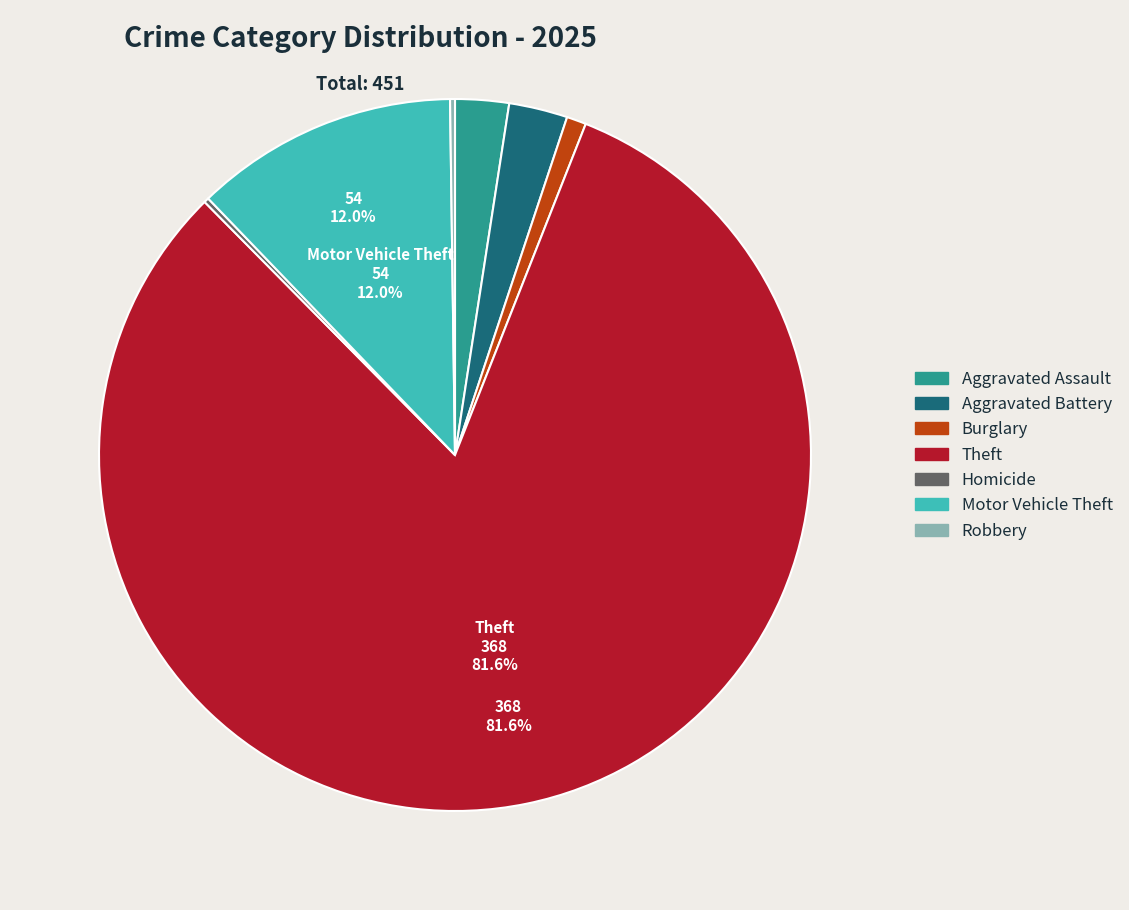

Which category has the biggest portion of the pie?

Theft